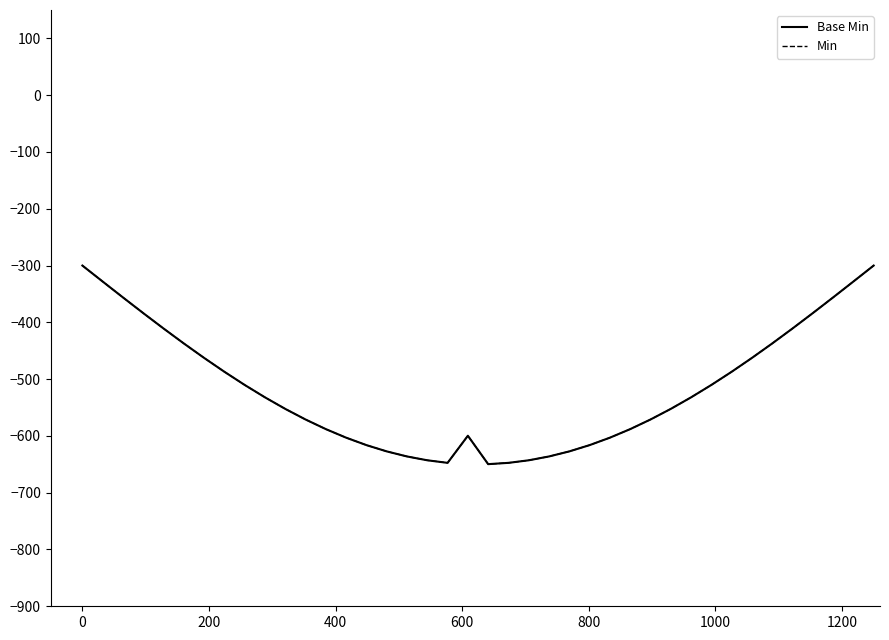

What is the maximum value shown in the chart?

-300.0